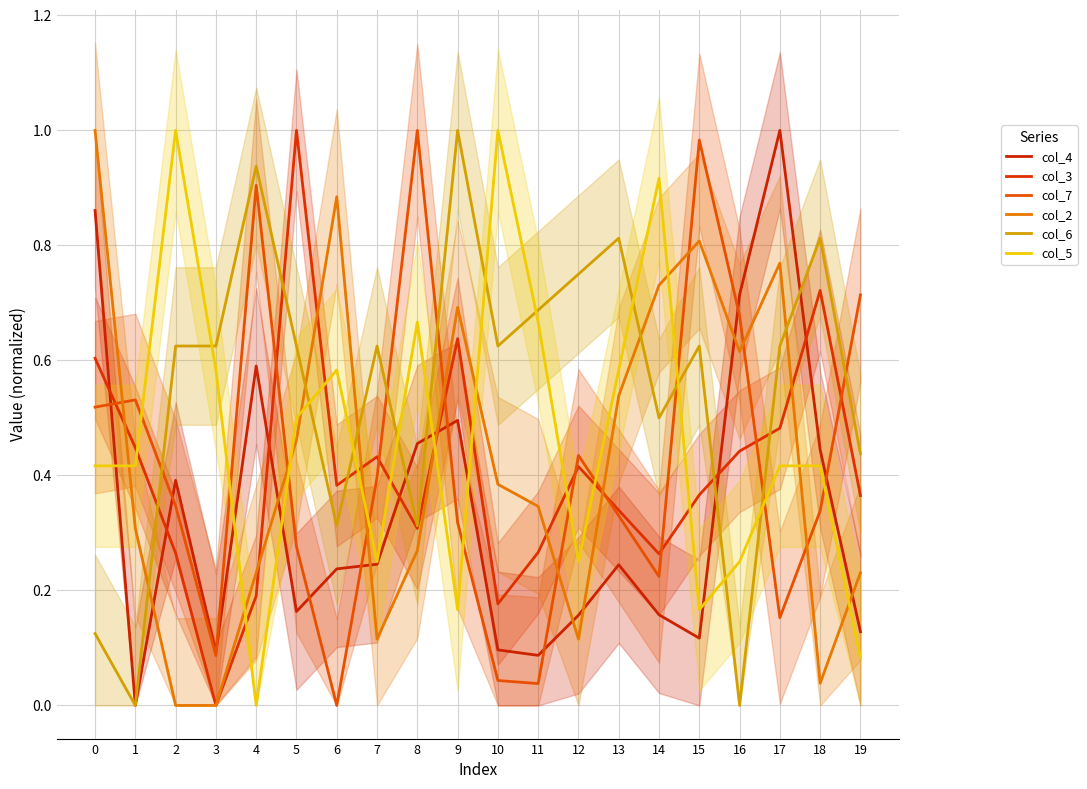

How many values in col_2 are above zero?

18